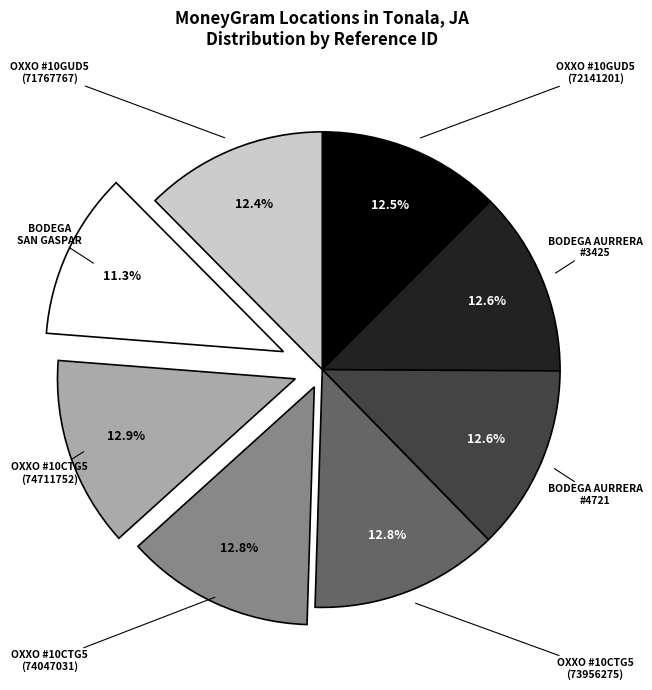

Does any single category account for the majority?

No